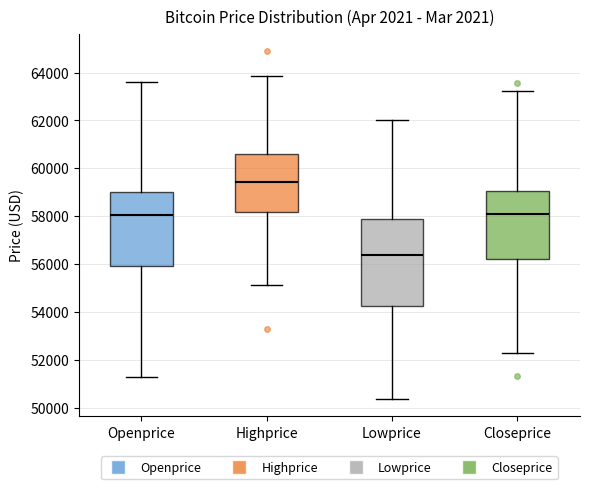

Where does the upper whisker of the box for Lowprice end on the y-axis? The values are not printed on the chart, so give them approximately, as read against the axis.

62000